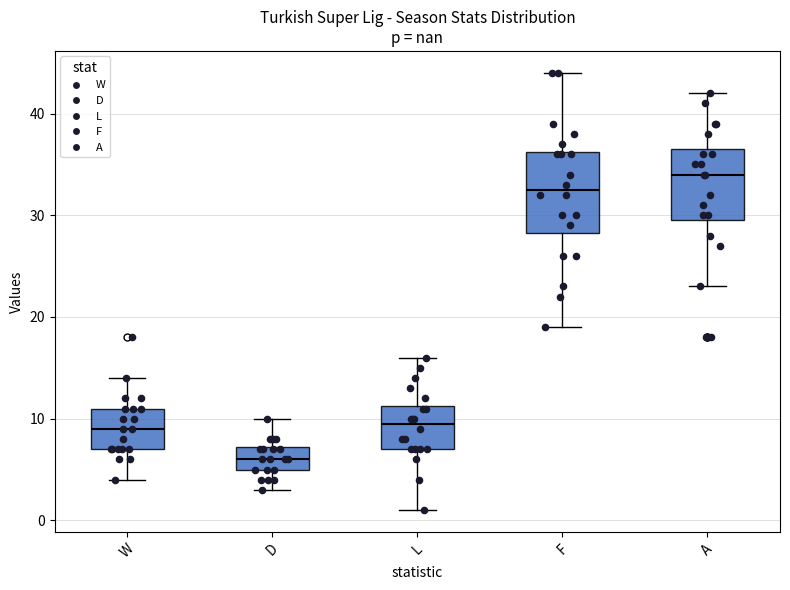

Where is the upper edge of the box for W on the y-axis? The values are not printed on the chart, so give them approximately, as read against the axis.

11